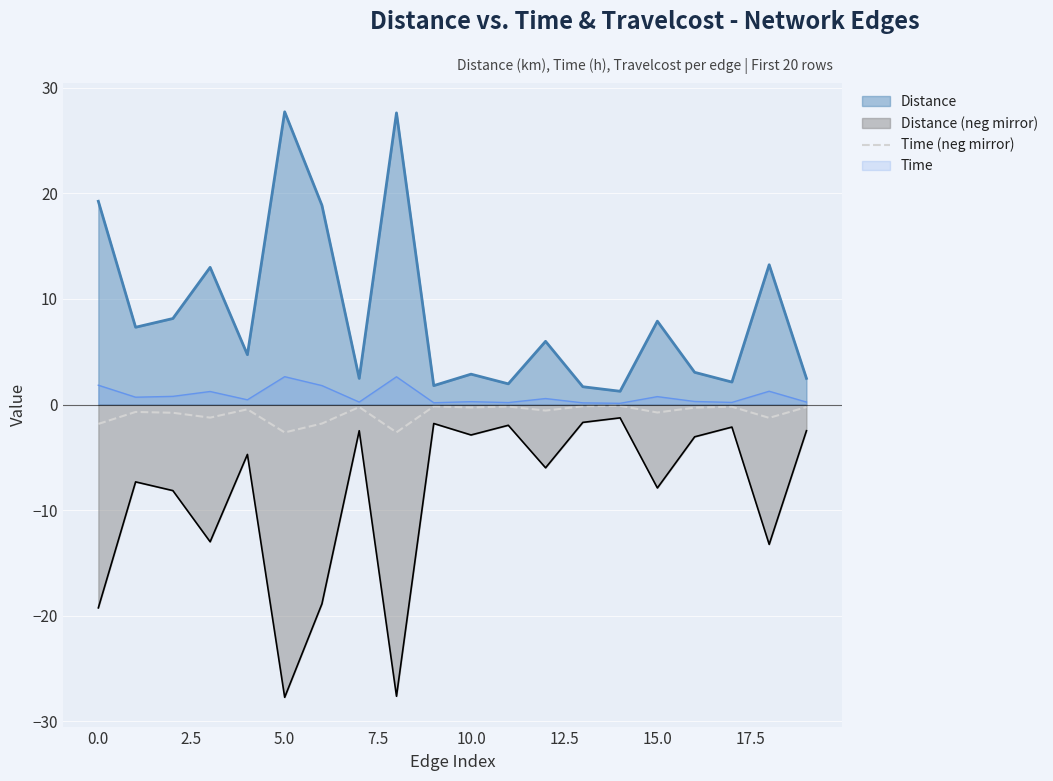

Does the chart display data point markers on the line(s)?

No